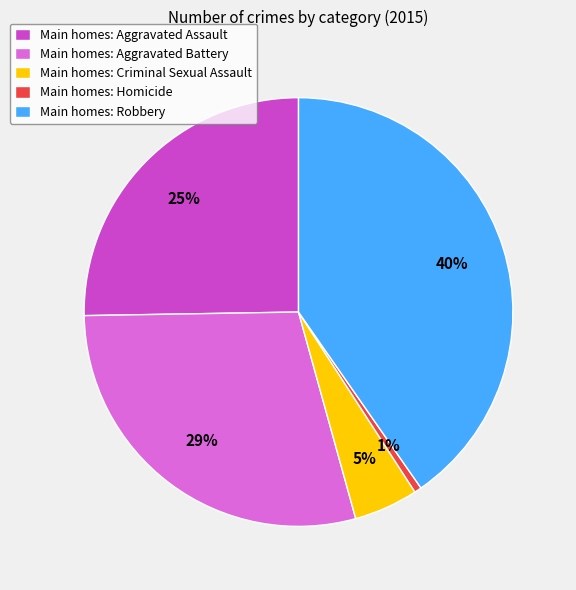

Do Main homes: Robbery and Main homes: Criminal Sexual Assault together represent more than half of the pie?

No